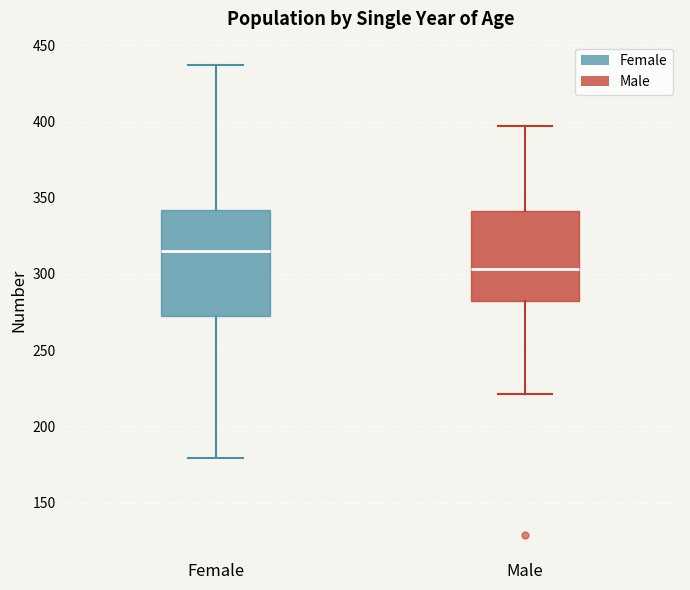

Reading left to right, transcribe this box plot: for each box, give where its median line is, the range the box spans, and where its two whiskers end, as read against the y-axis. The values are not printed on the chart, so give them approximately, as read against the axis.

Female: median 315, box 270 to 340, whiskers 180 to 435
Male: median 305, box 285 to 340, whiskers 220 to 395